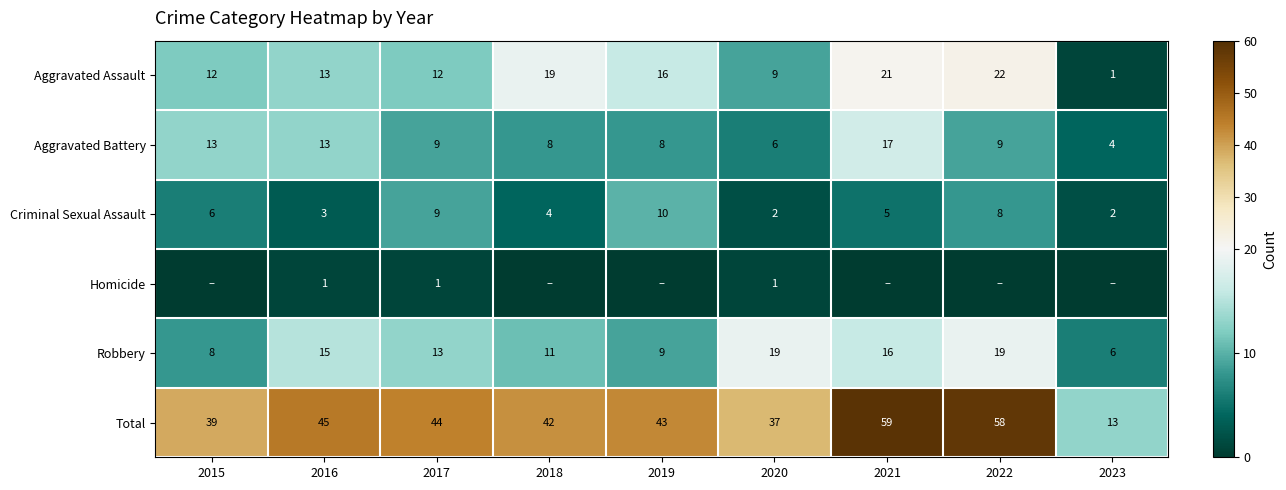

Where does the Aggravated Battery series first go above 9?

2015